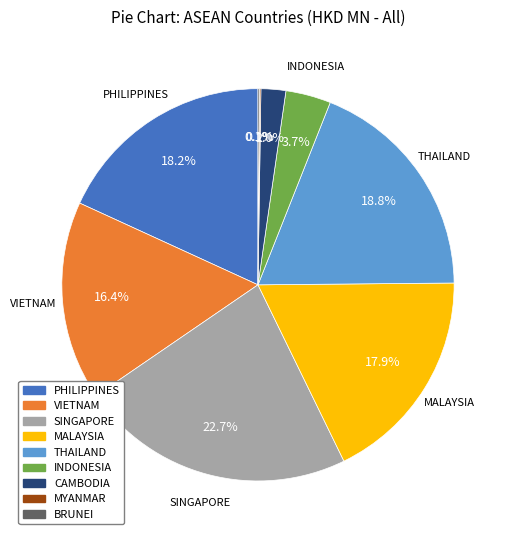

Approximately how many times larger is the value at CAMBODIA compared to VIETNAM?

0.1